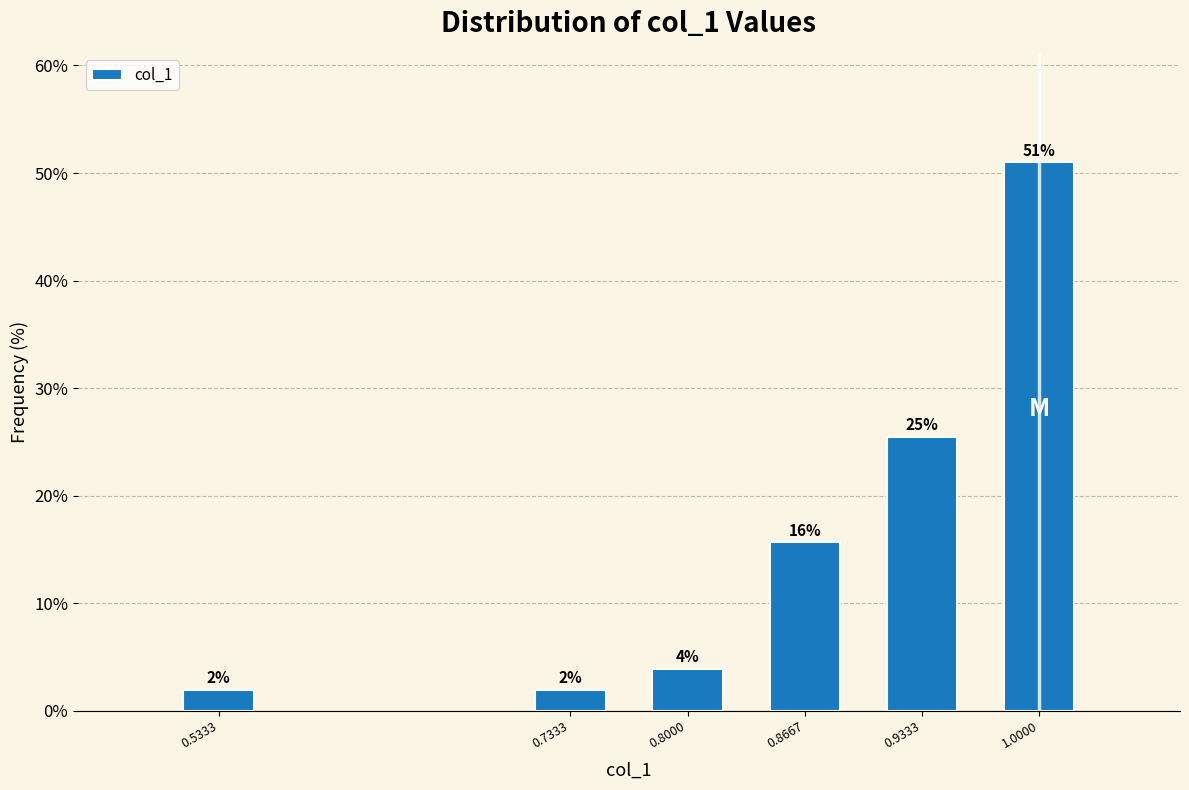

The value at 0.8667 is 15.7. True or false?

True